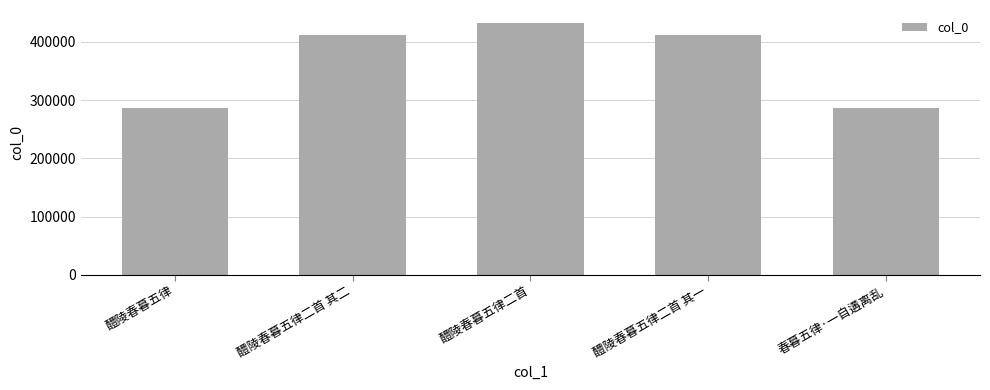

True or false: the data shows 575727 at 醴陵春暮五律二首.

False